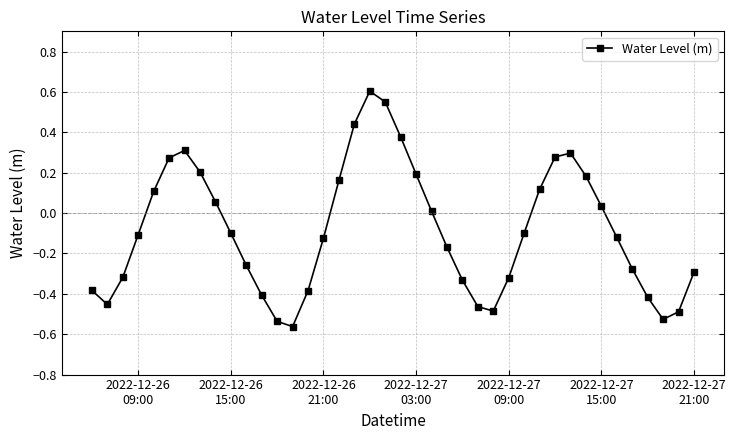

How many negative values are there?

23